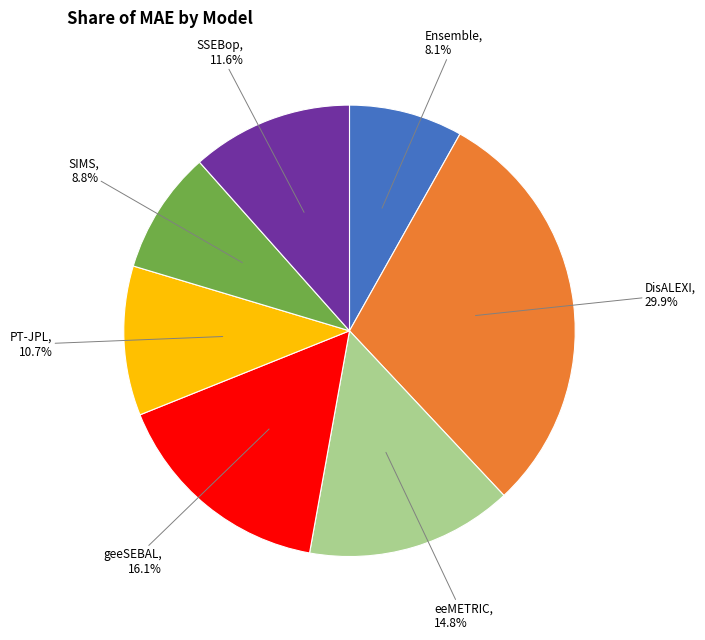

To the nearest percent, what is the combined percentage of eeMETRIC and geeSEBAL?

31%